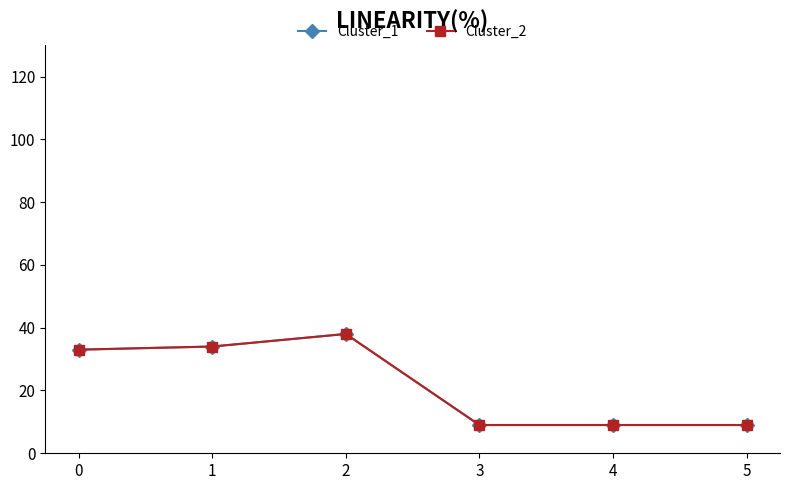

How many lines are shown in the chart?

2